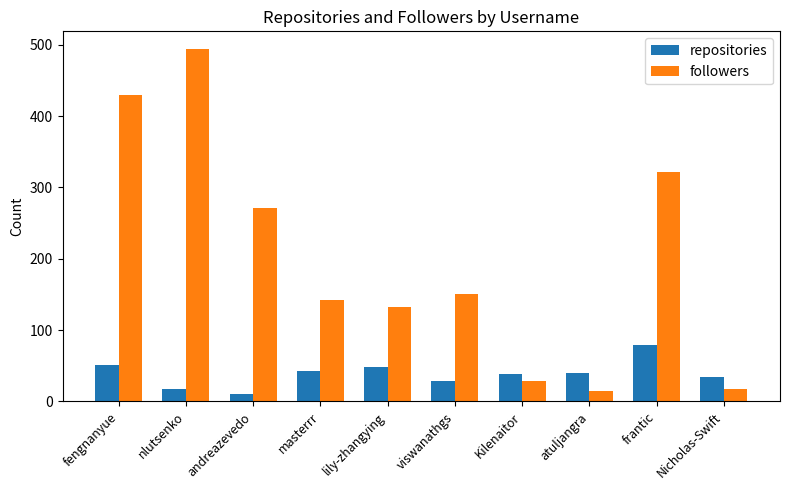

What is the difference between the maximum and minimum values in the followers series?

479